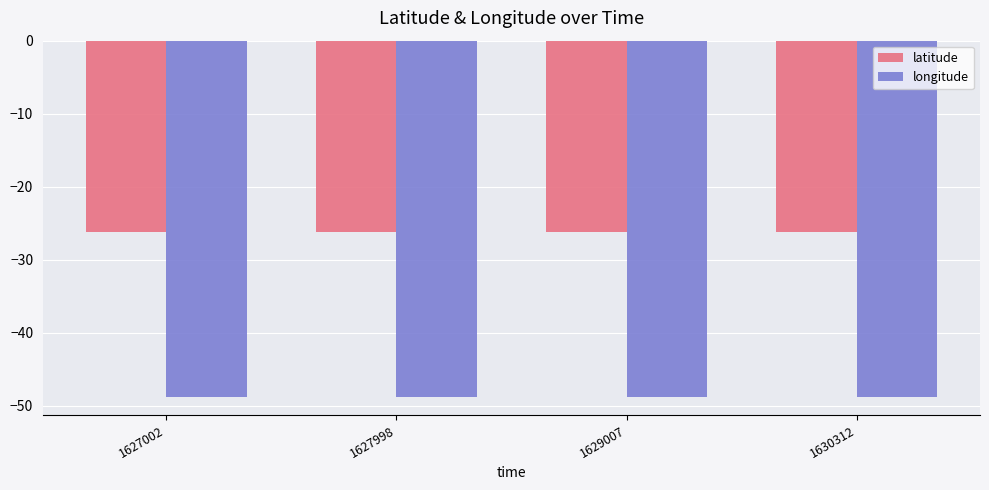

What is the smallest value displayed?

-48.9